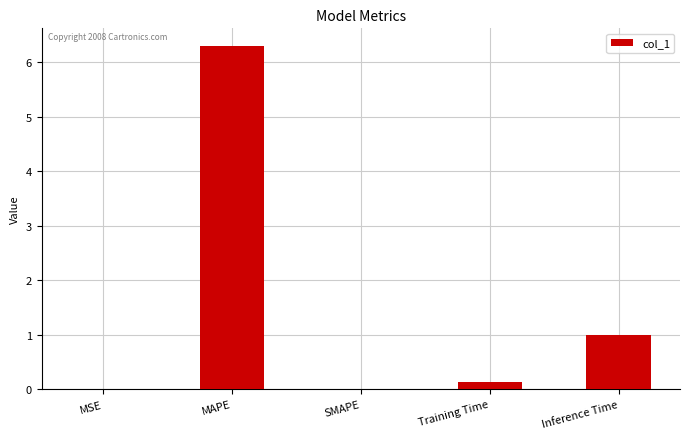

True or false: the data shows 0.6 at Inference Time.

False